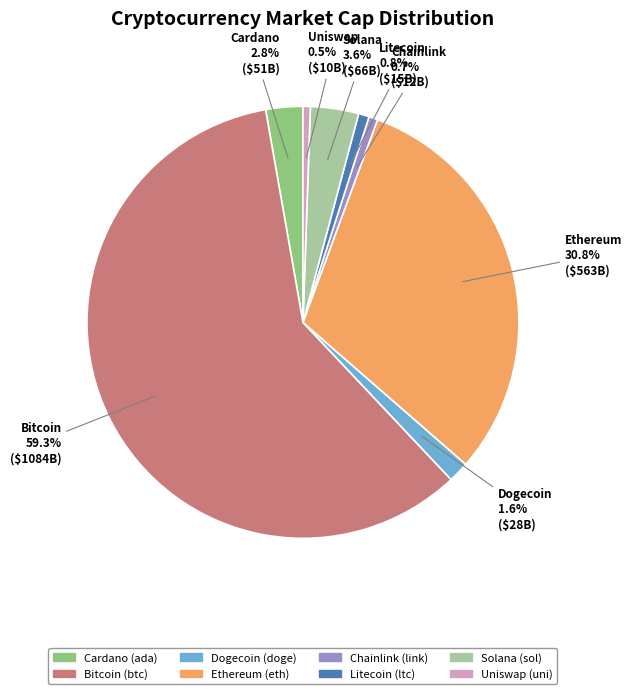

How many segments does this pie chart have?

8